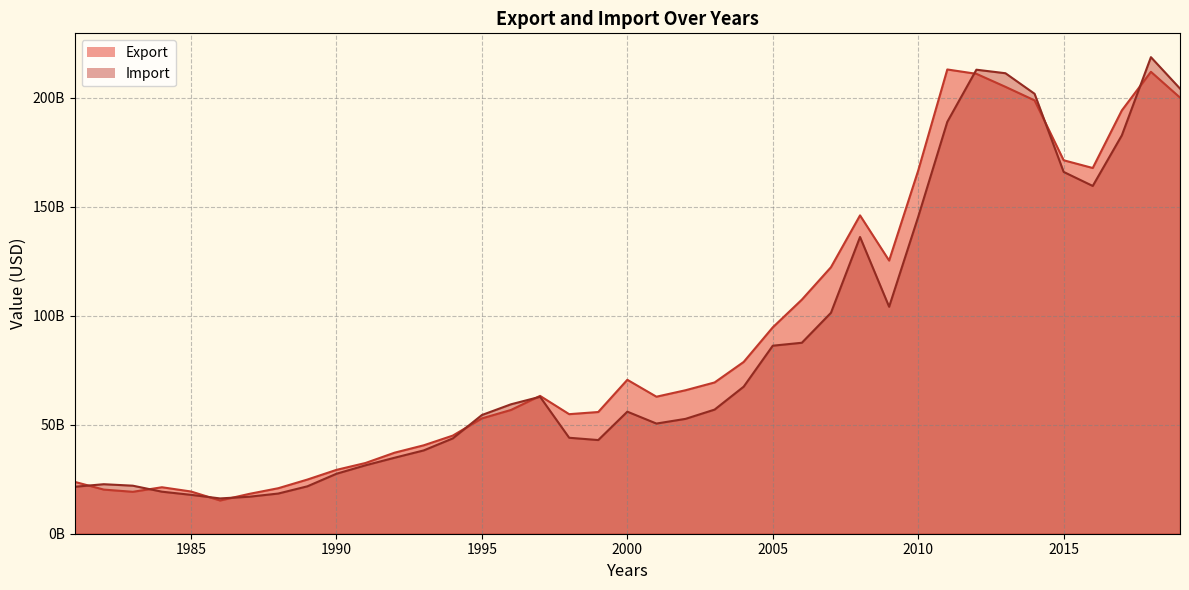

How many lines are shown in the chart?

2